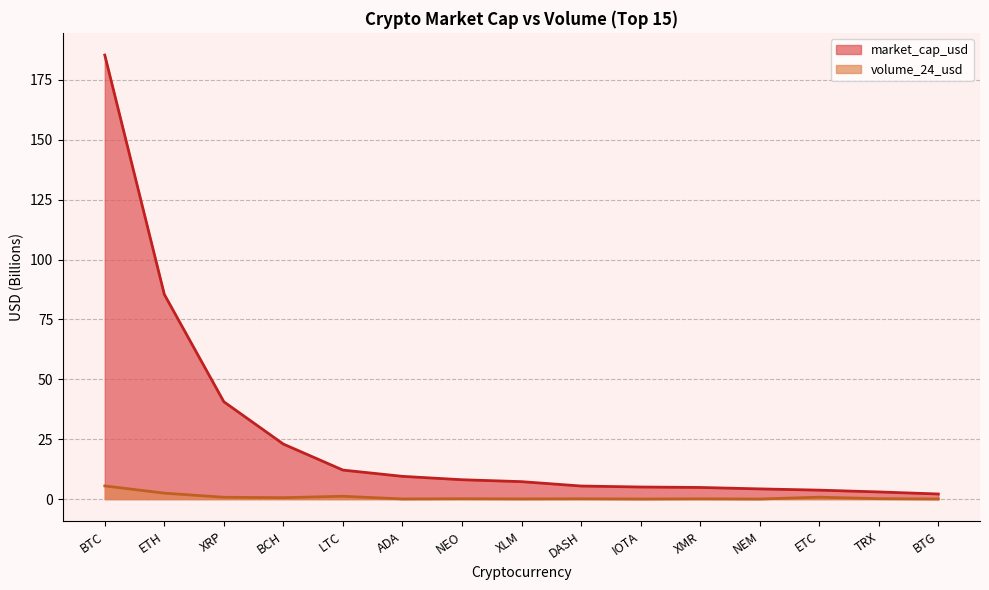

List the series in order of their overall mean, lowest first.

volume_24_usd, market_cap_usd